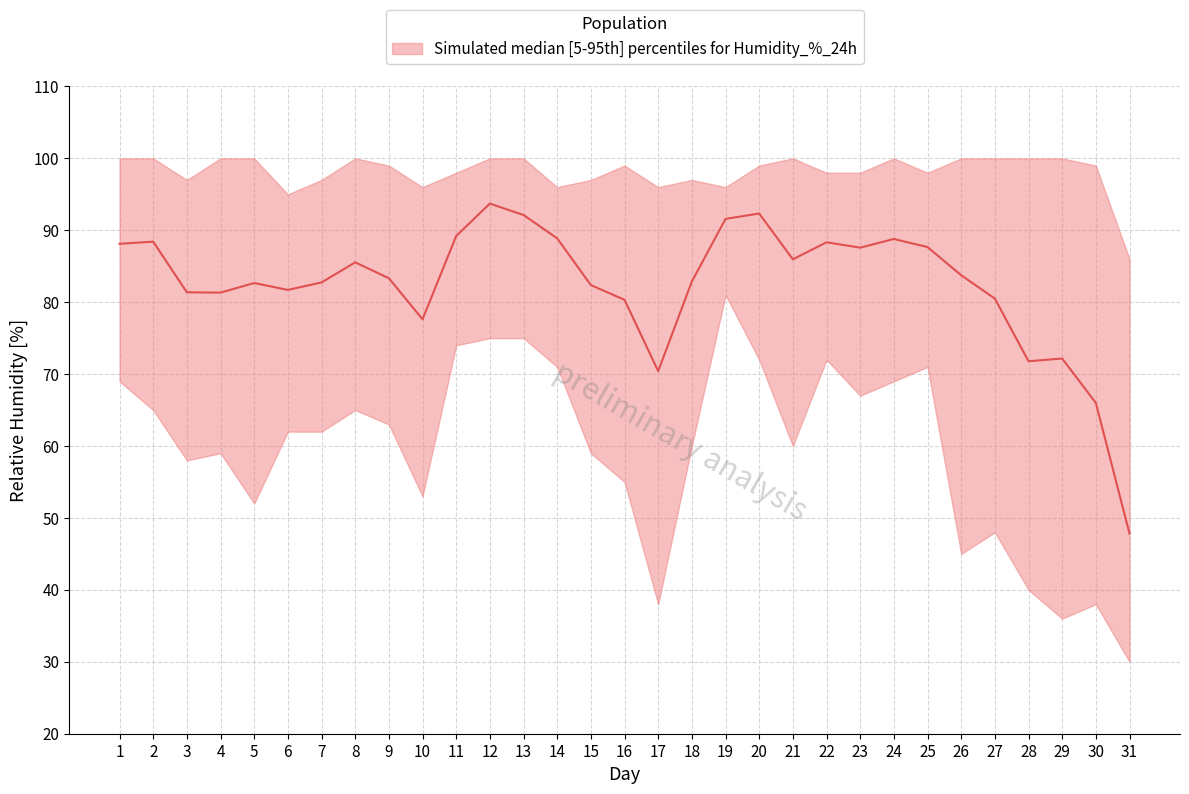

Rank the series at 30 from lowest to highest value.

lower, median, upper